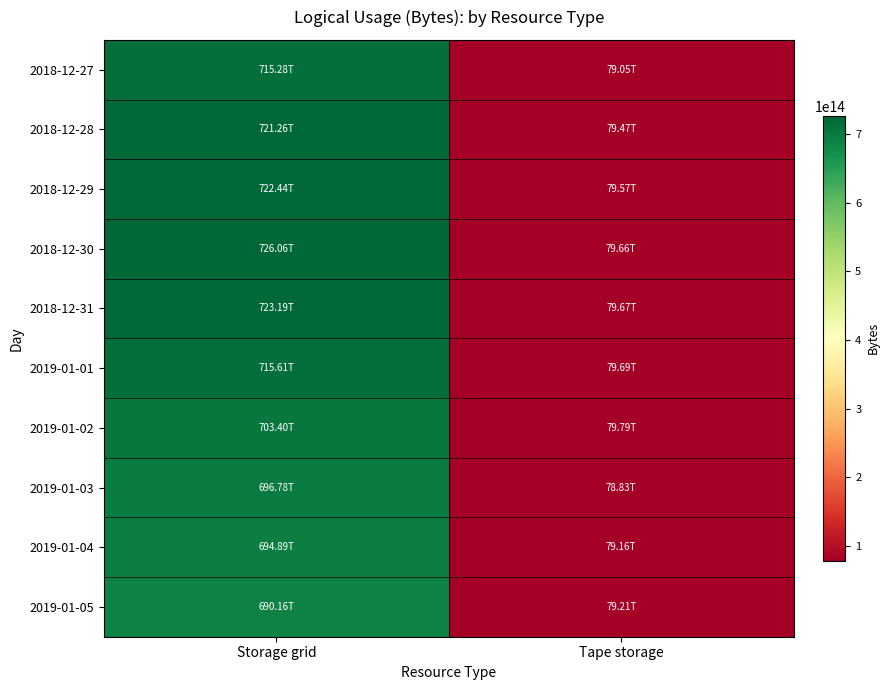

Rank the series at Tape storage from highest to lowest value.

2019-01-02, 2019-01-01, 2018-12-31, 2018-12-30, 2018-12-29, 2018-12-28, 2019-01-05, 2019-01-04, 2018-12-27, 2019-01-03